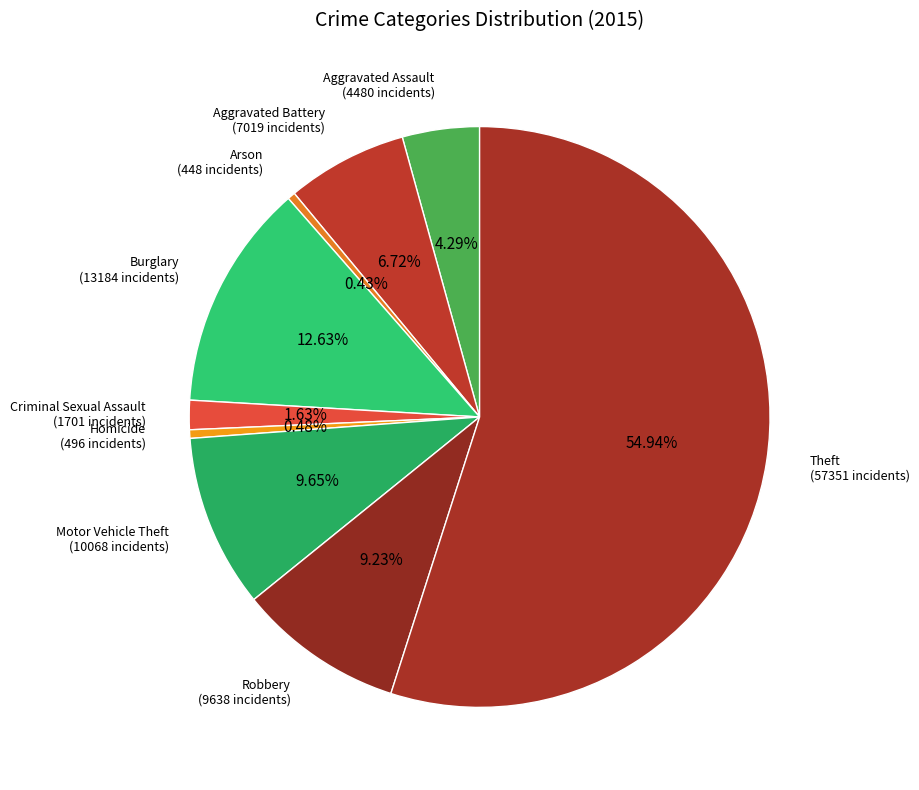

Does any single category account for the majority?

Yes